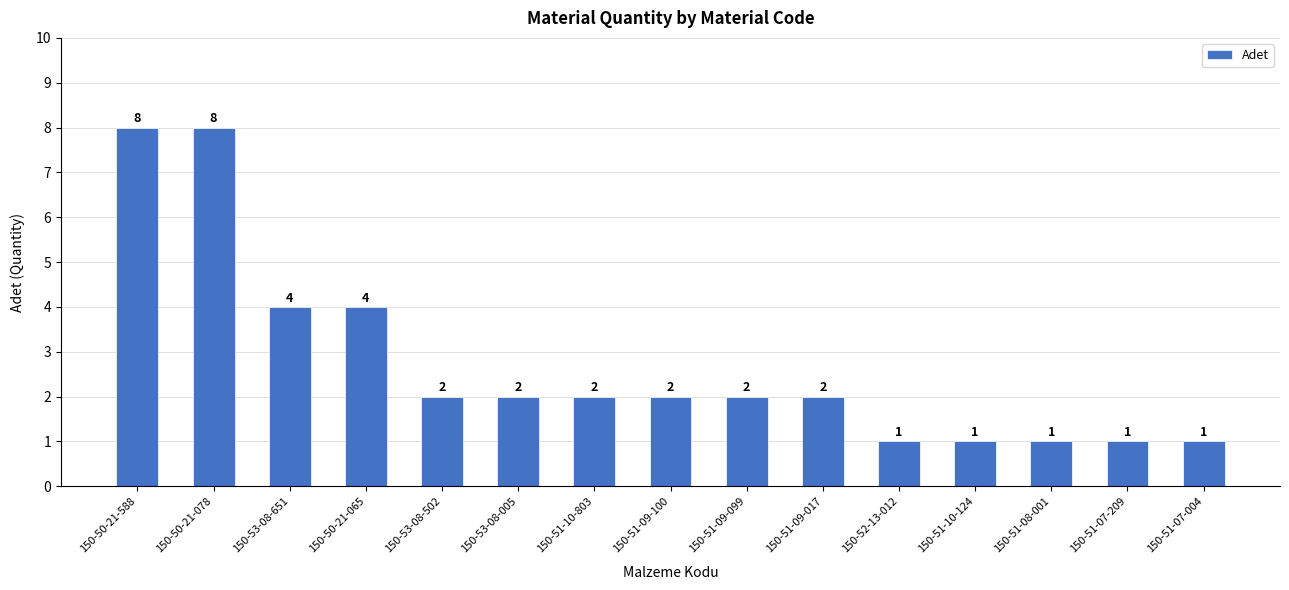

What is the difference between the maximum and second lowest values?

7